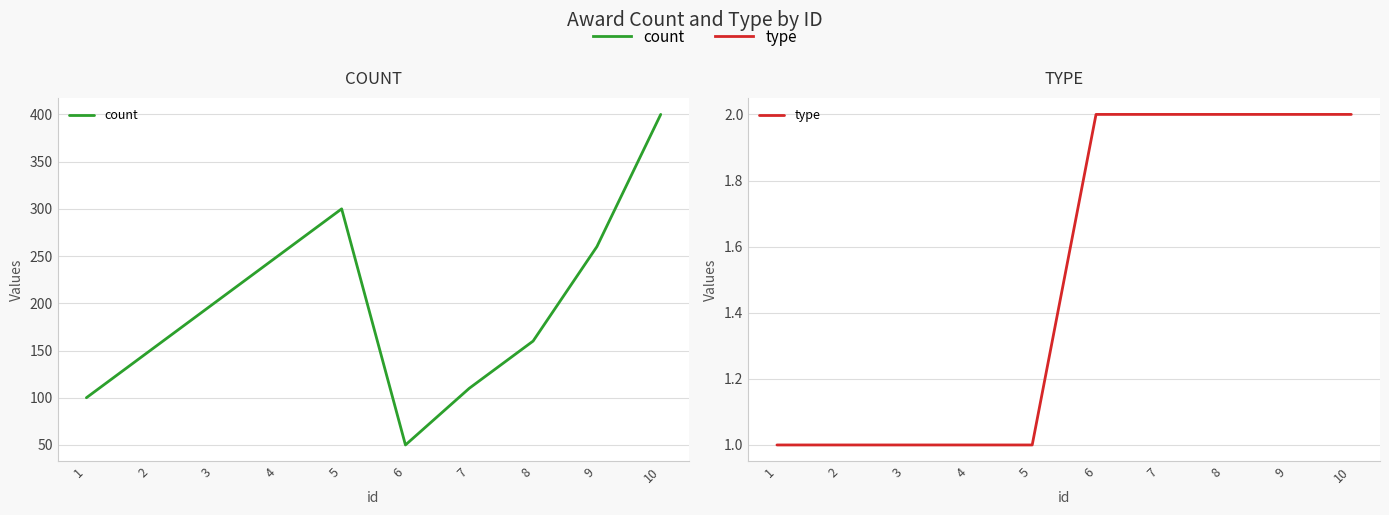

The value of count at 4 is 81. True or false?

False